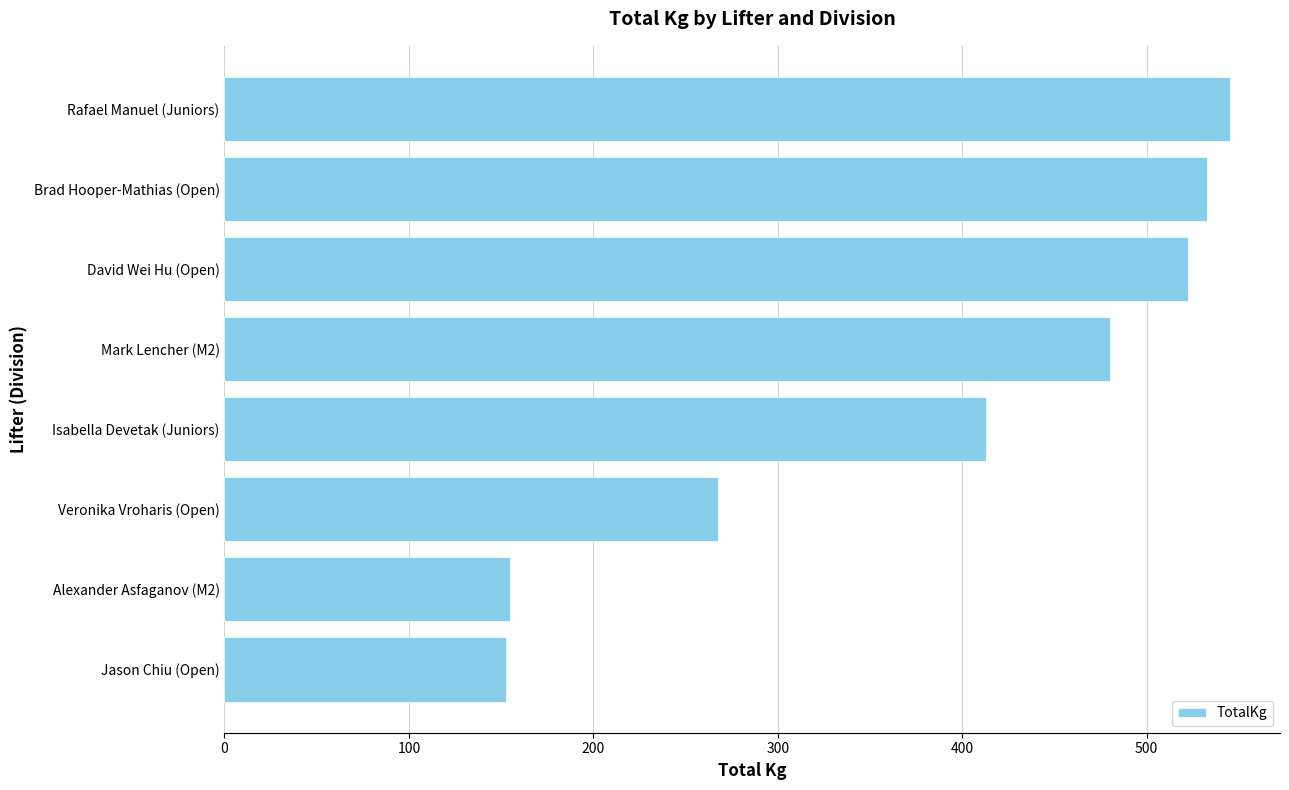

What is the average value?

383.5